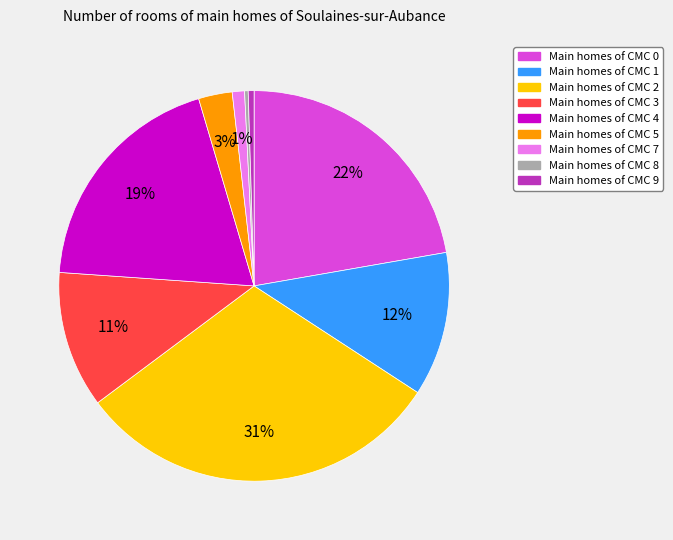

To the nearest percent, what portion does Main homes of CMC 7 represent?

1%